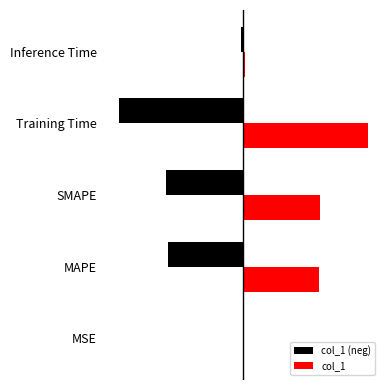

Which category has the highest value in the col_1 series?

Training Time